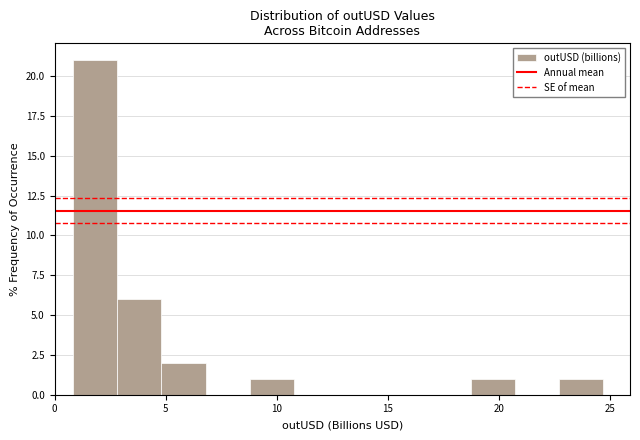

Around what value on the x-axis is the tallest bar? Give the approximate position of its centre, as read against the axis.

2.0